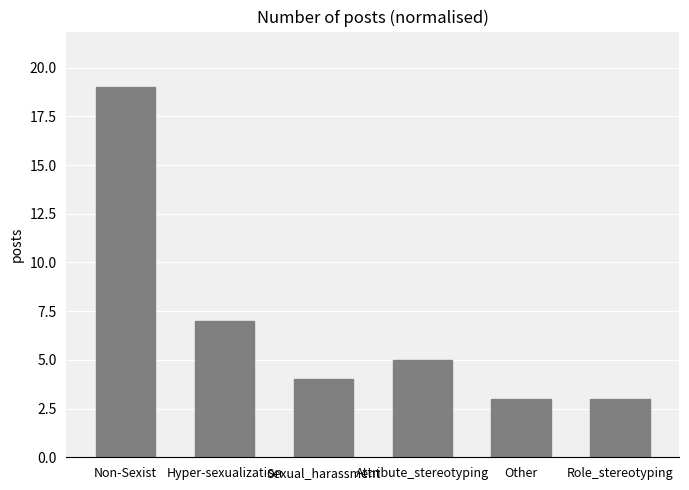

Between Role_stereotyping and Sexual_harassment, which is larger?

Sexual_harassment